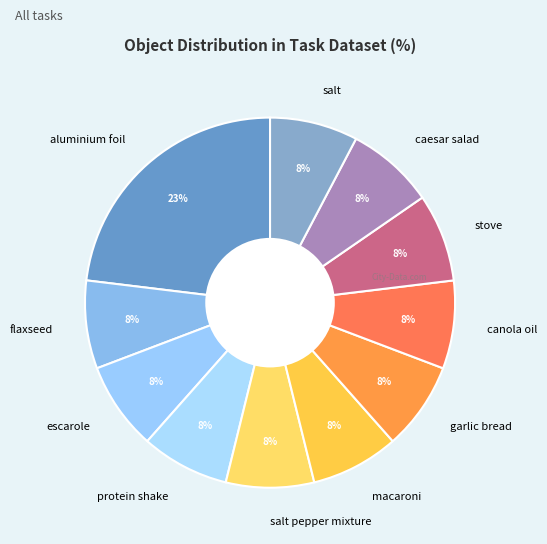

Is the sum of salt and caesar salad greater than half?

No